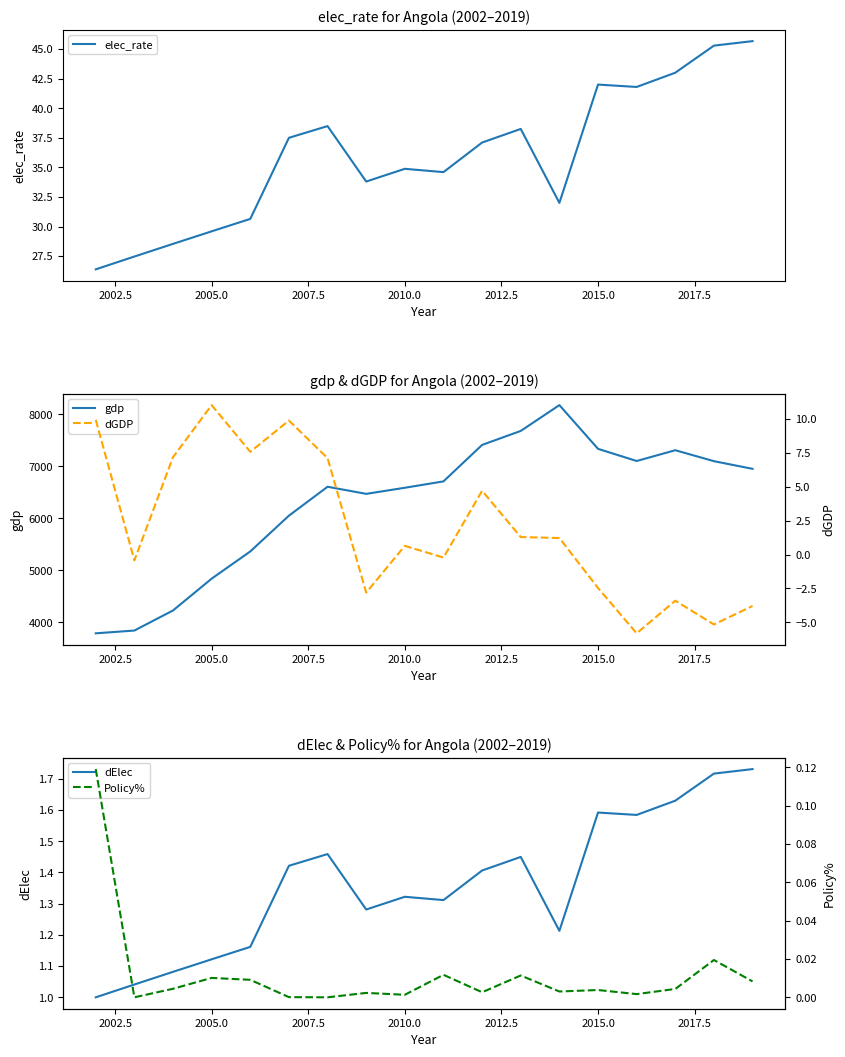

How many interior local peaks does the gdp series have?

3